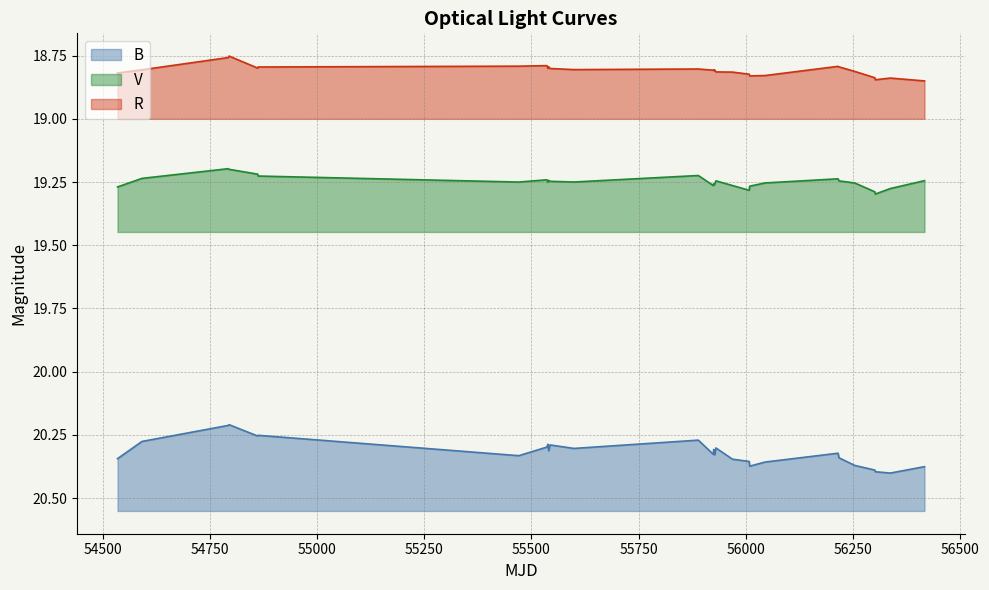

Between 55750 and 54500, which is larger?

55750